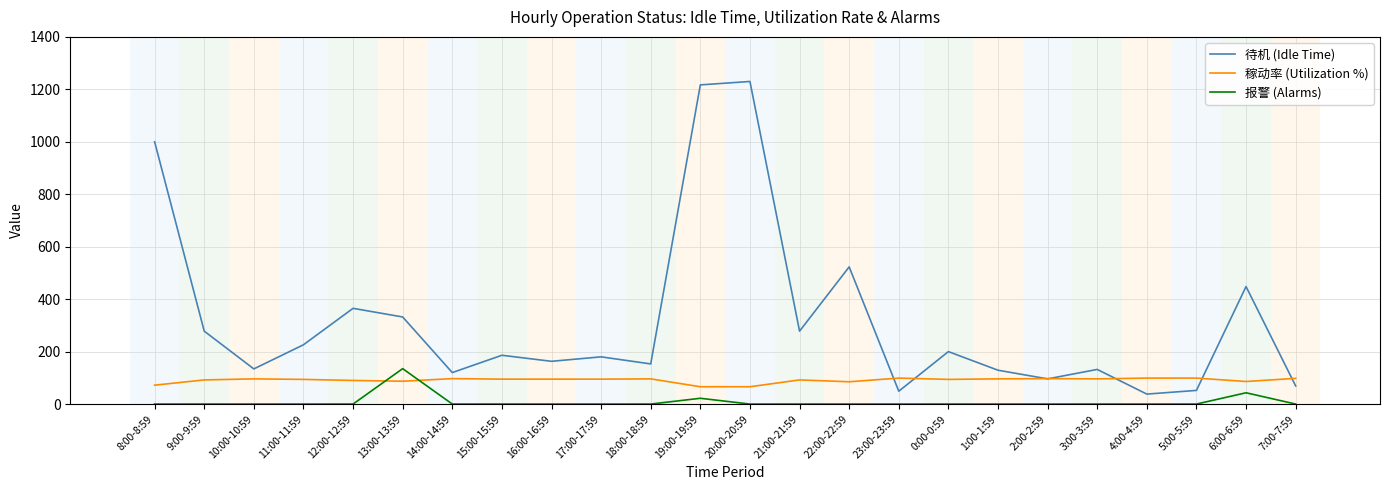

Which series has the widest spread of values?

待机 (Idle Time)